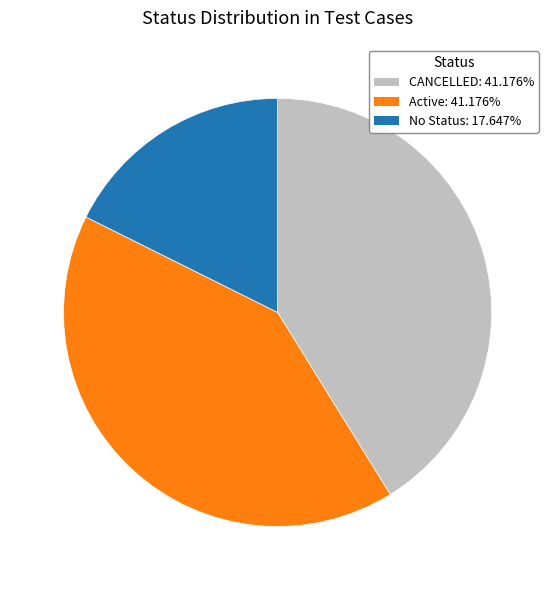

Does any single category account for the majority?

No